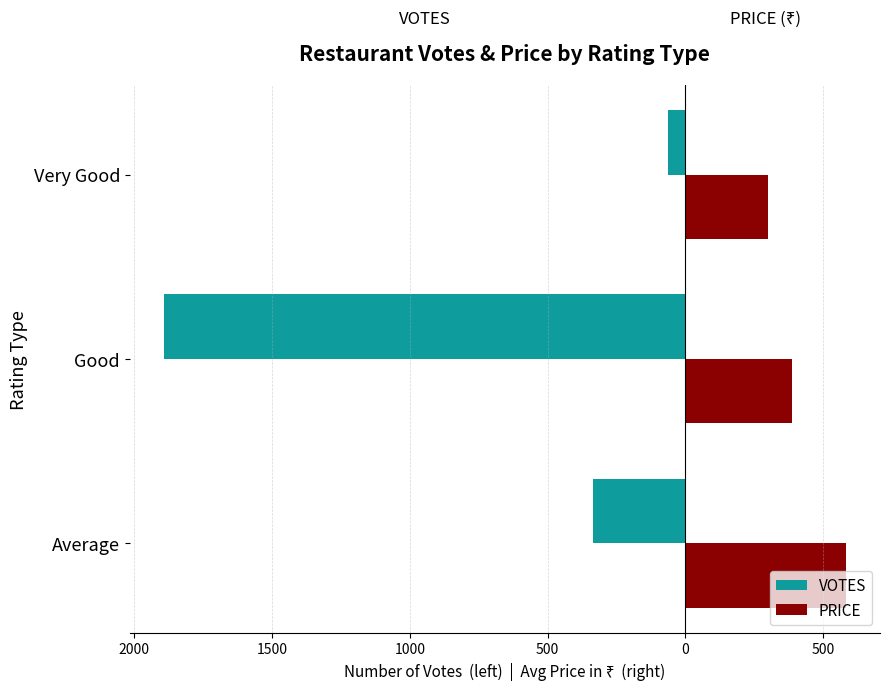

What are all the series names shown in the legend?

VOTES, PRICE